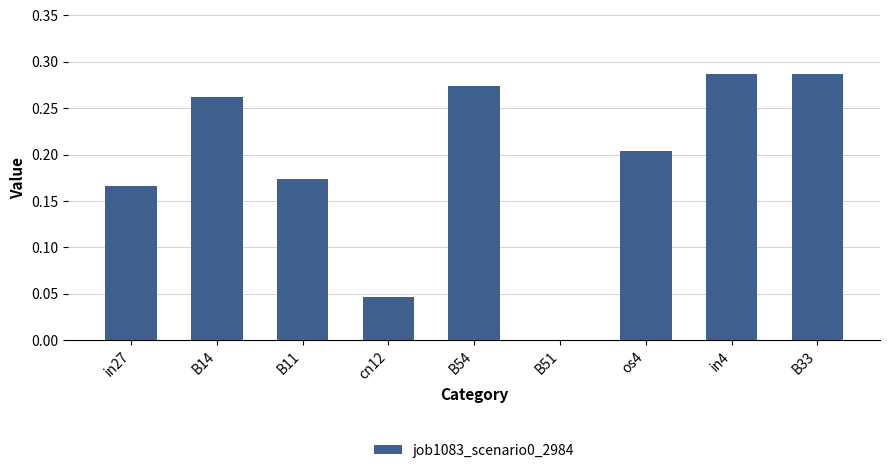

How many distinct data groups are displayed?

1